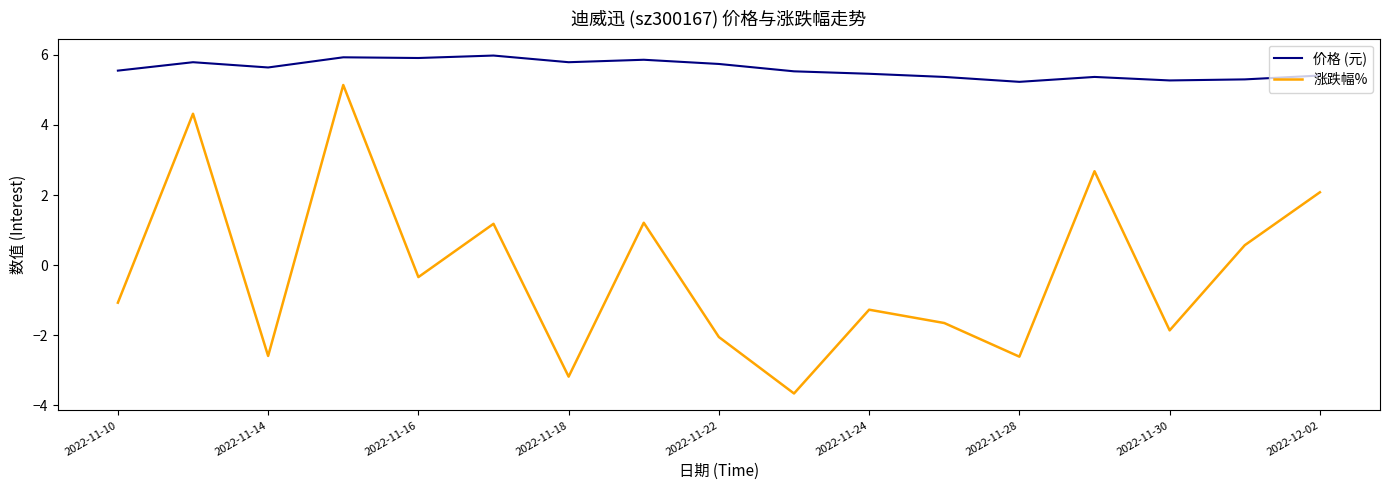

True or false: 价格 (元) and 涨跌幅% cross at least once.

False